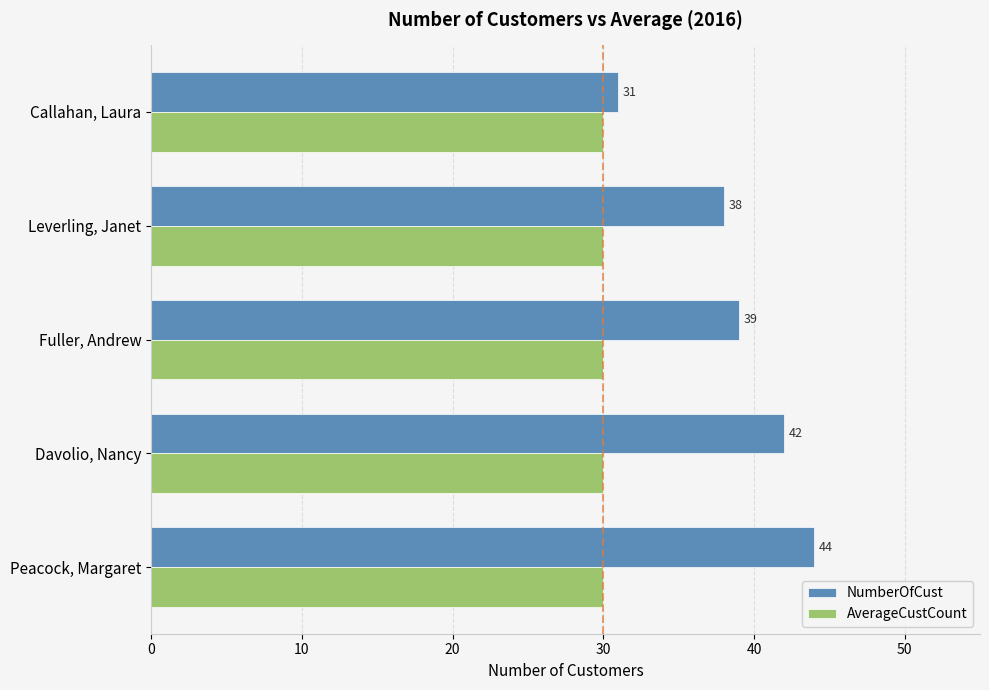

Rank the series by their maximum value, from highest to lowest.

NumberOfCust, AverageCustCount